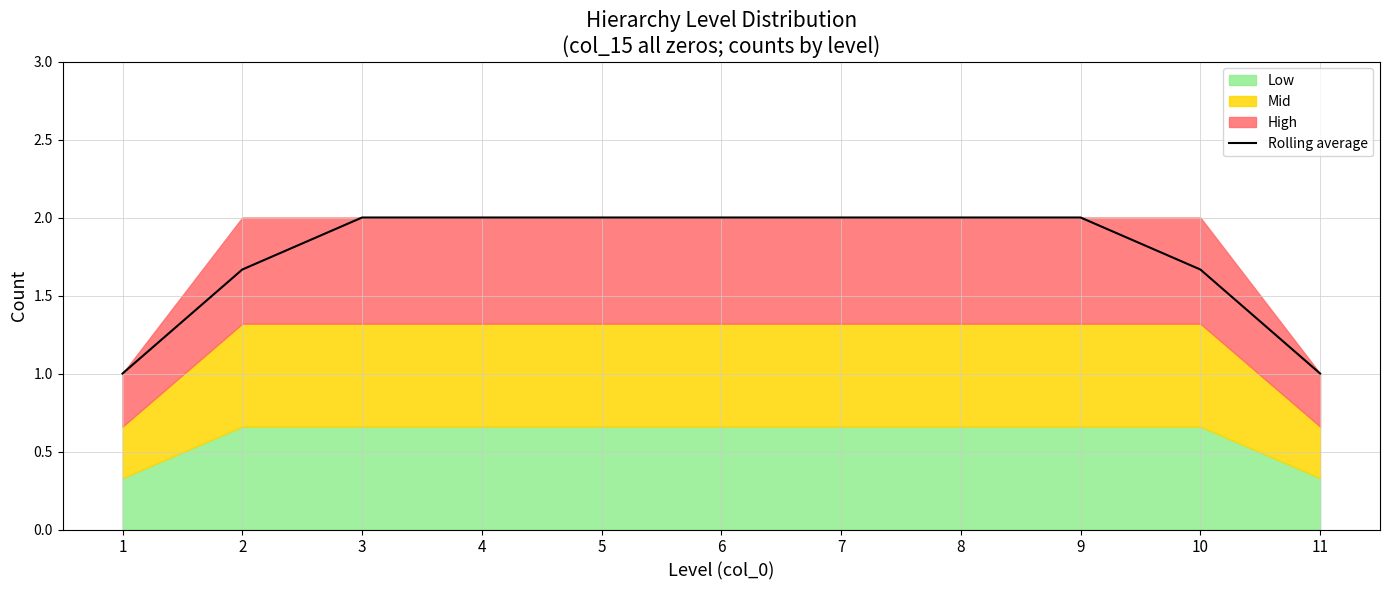

True or false: the data has more than 1 interior local peaks.

False